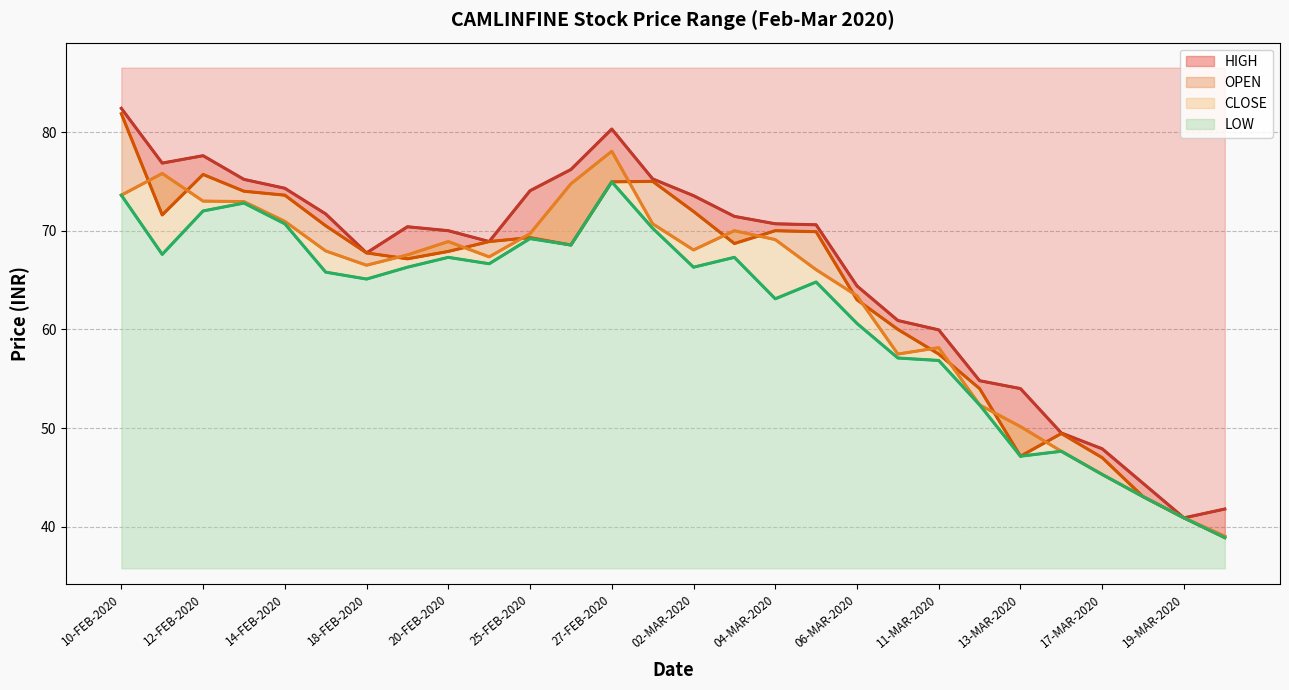

What is the value of the LOW point at the 22nd from the left?

52.4